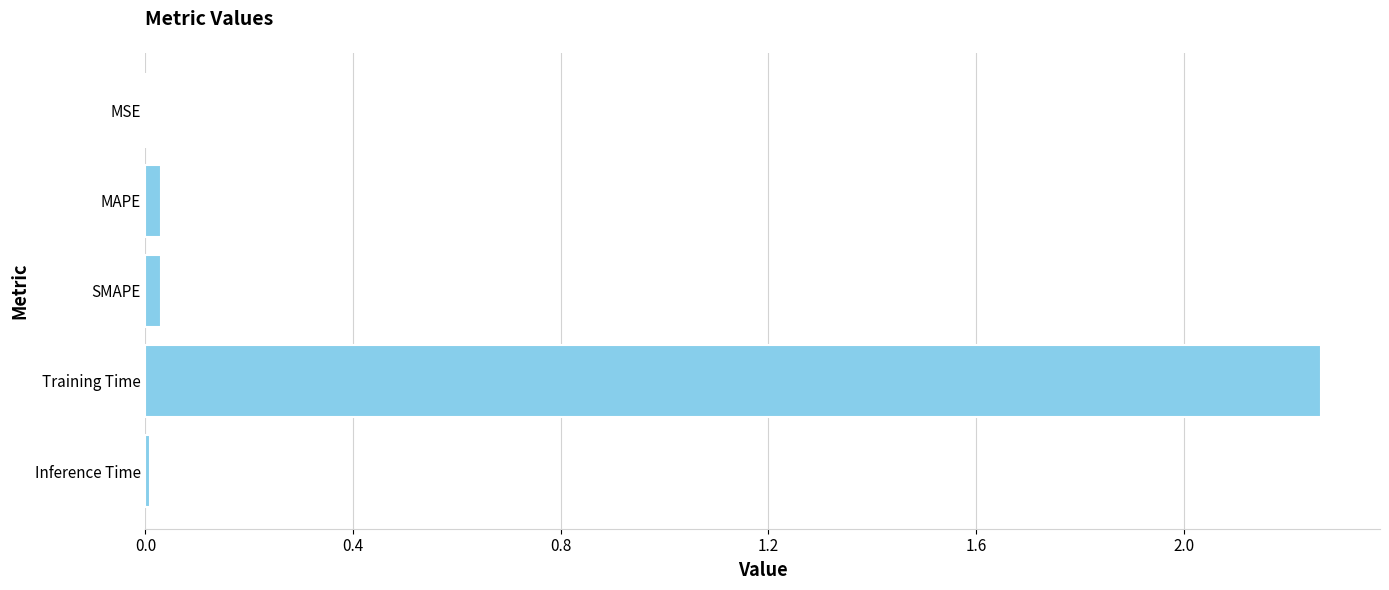

Between MAPE and Training Time, which is larger?

Training Time